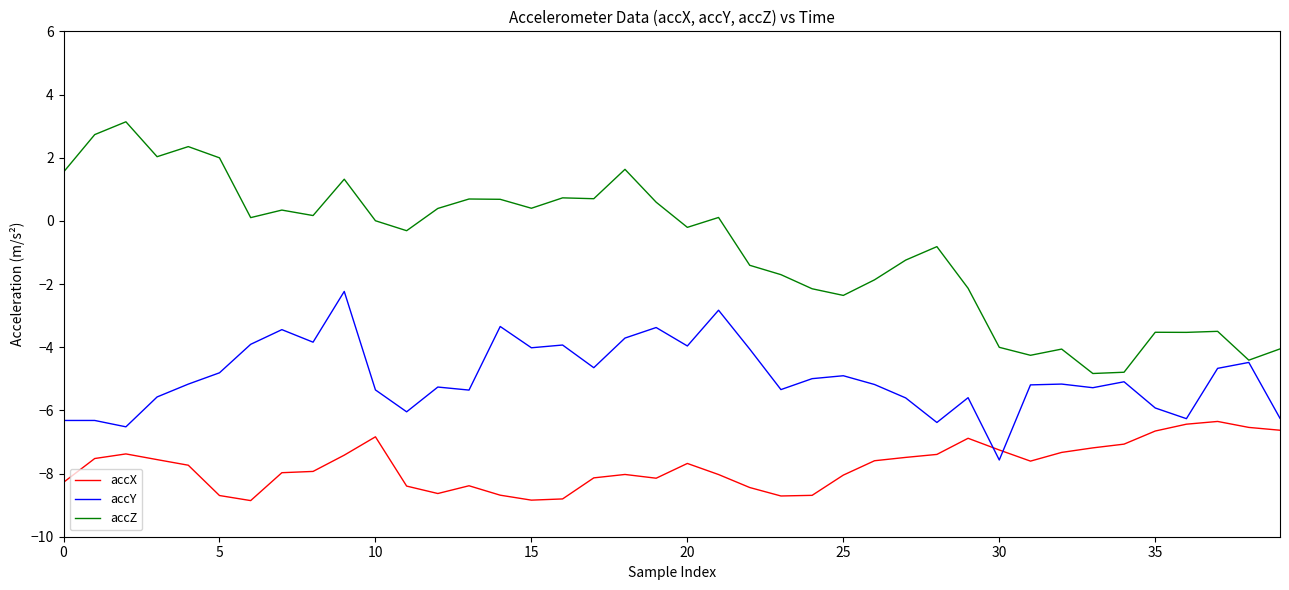

What are all the series names shown in the legend?

accX, accY, accZ